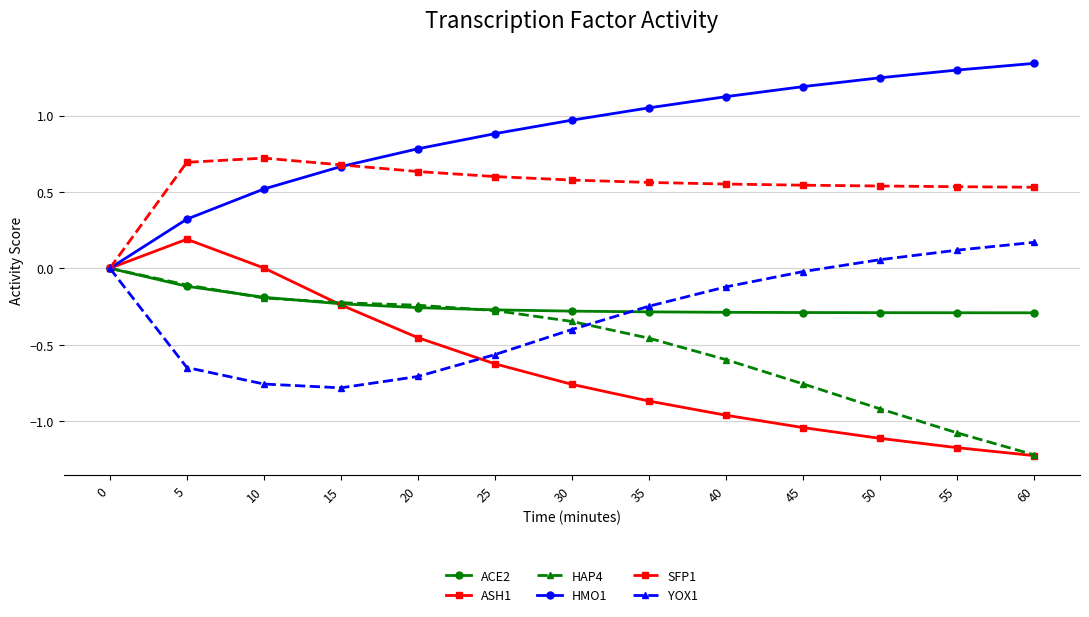

Where is the first local maximum for ASH1?

5